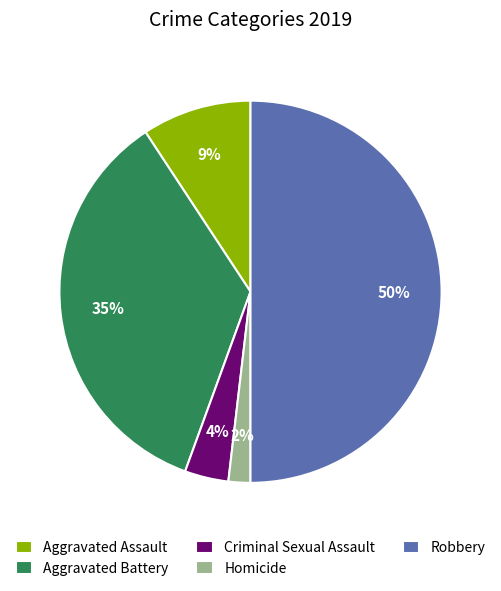

To the nearest percent, what is the average slice percentage?

20%